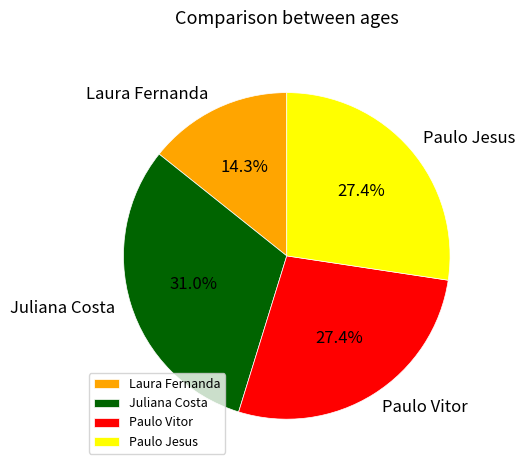

True or false: Laura Fernanda accounts for 8% of the total.

False